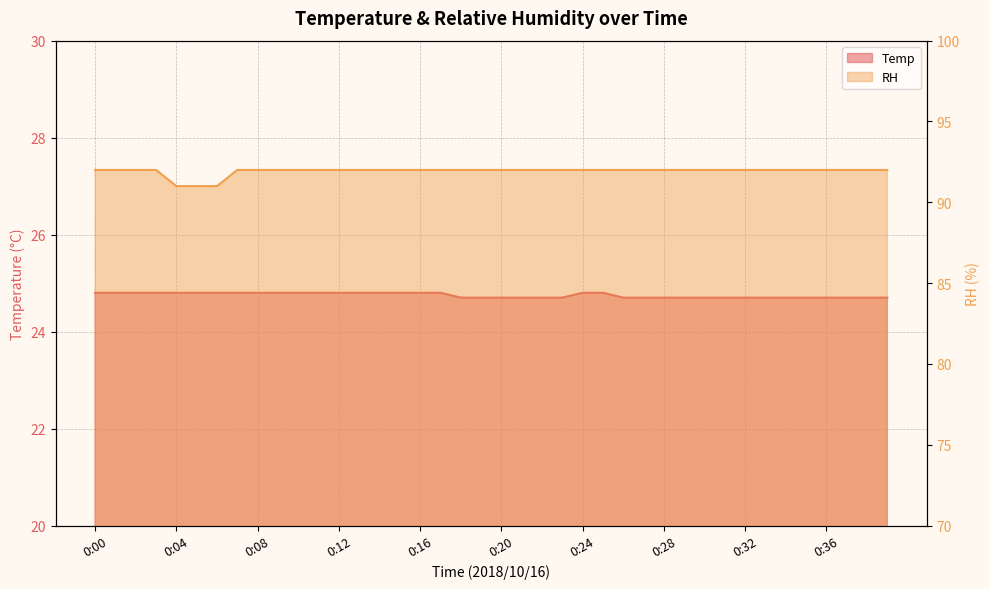

True or false: Temp and RH cross at least once.

False